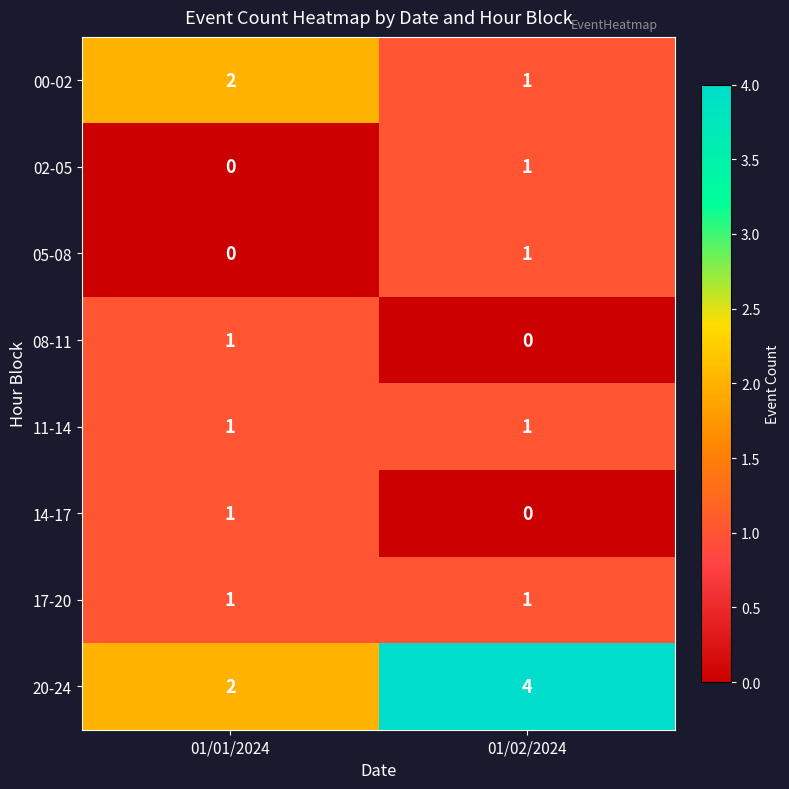

List the labels in order of 00-02 value, largest first.

01/01/2024, 01/02/2024